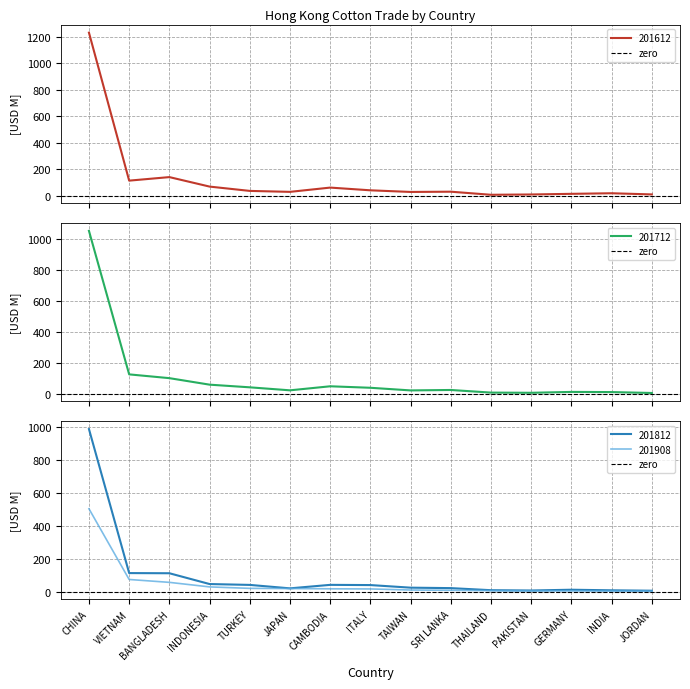

Is the value of 201908 at GERMANY greater than the value of 201612 at JORDAN?

No